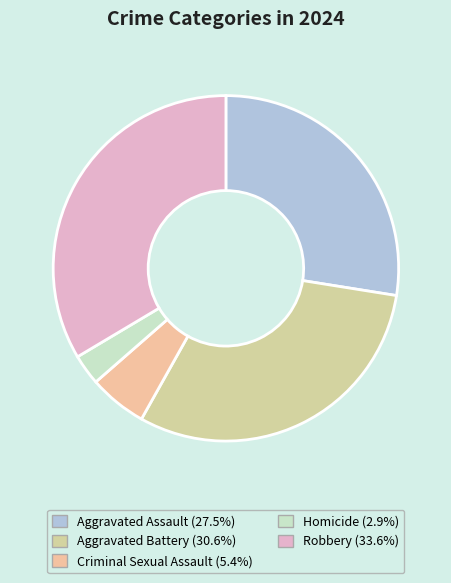

What percentage do Aggravated Assault and Criminal Sexual Assault together represent?

33.0%